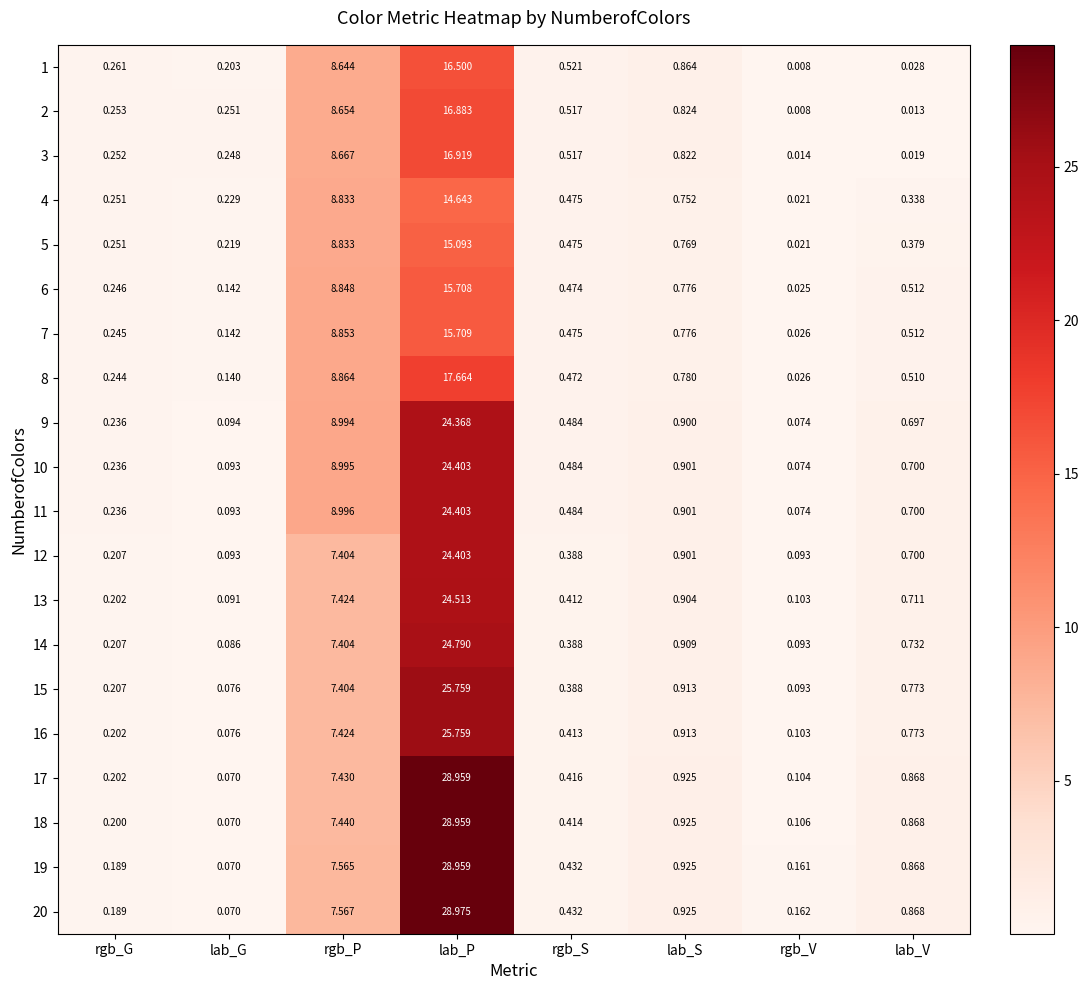

At which label is 14 closest to 12?

rgb_P